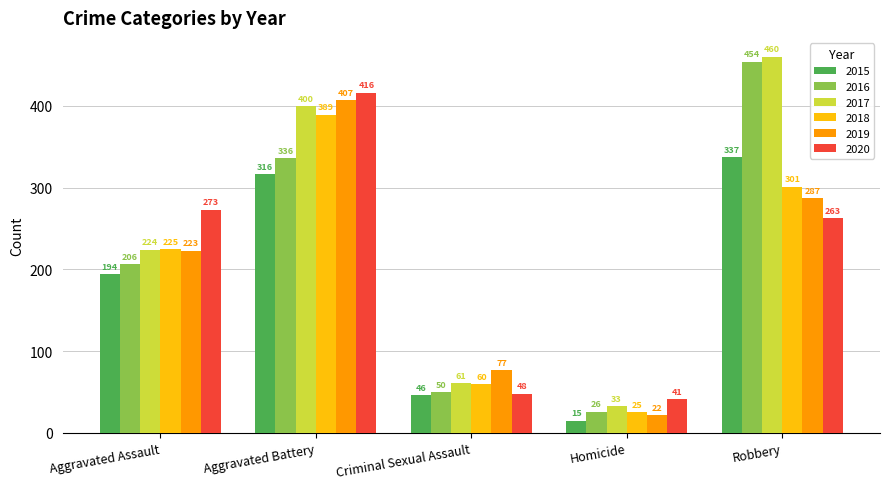

At Aggravated Assault, list the series in order from largest to smallest.

2020, 2018, 2017, 2019, 2016, 2015